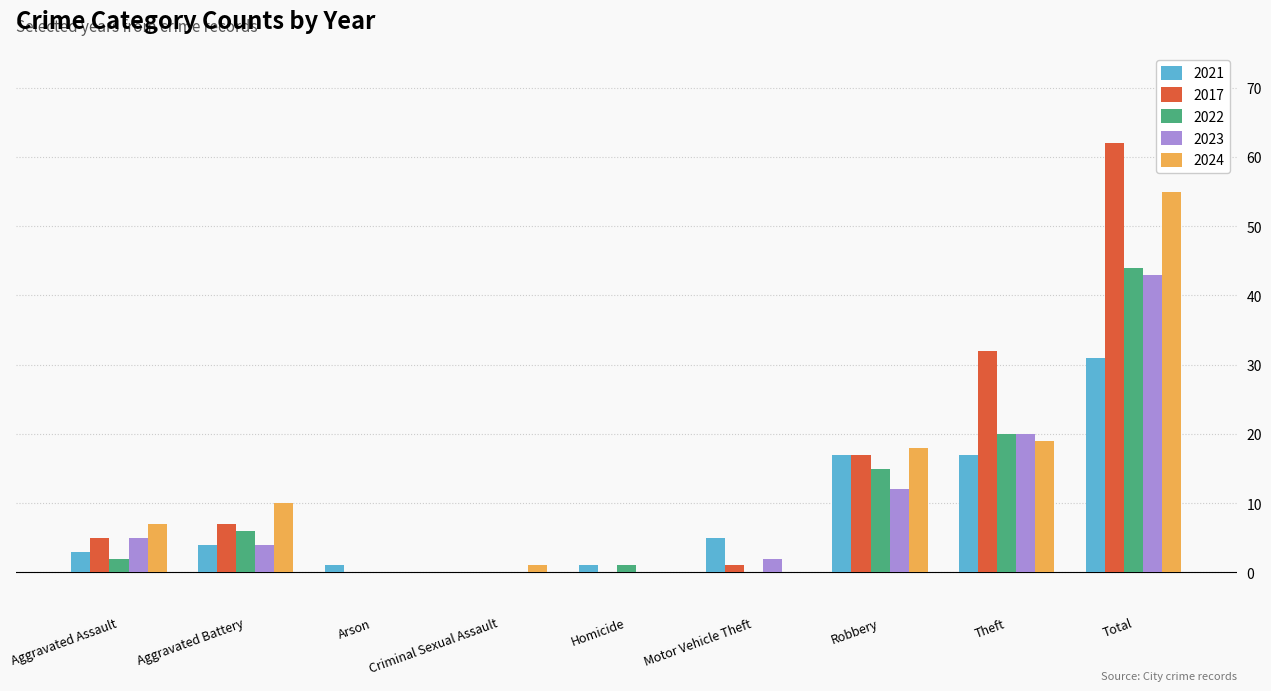

At which label does 2023 reach its peak?

Total